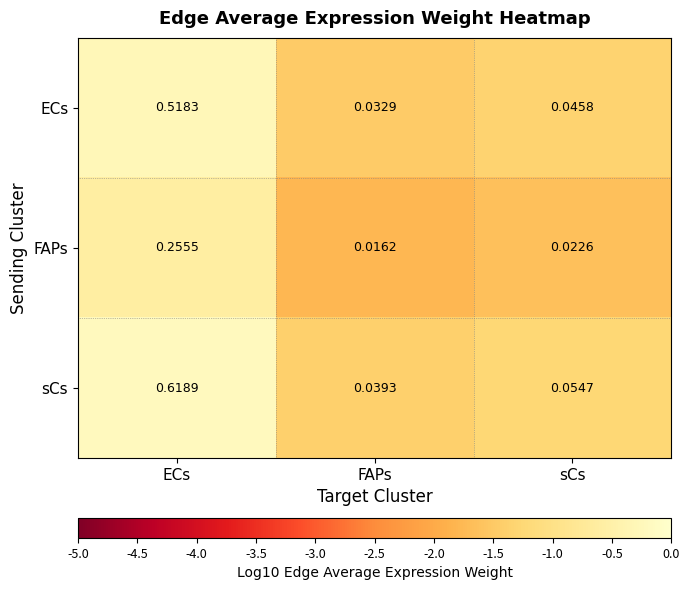

Which series has the largest range (max minus min)?

sCs